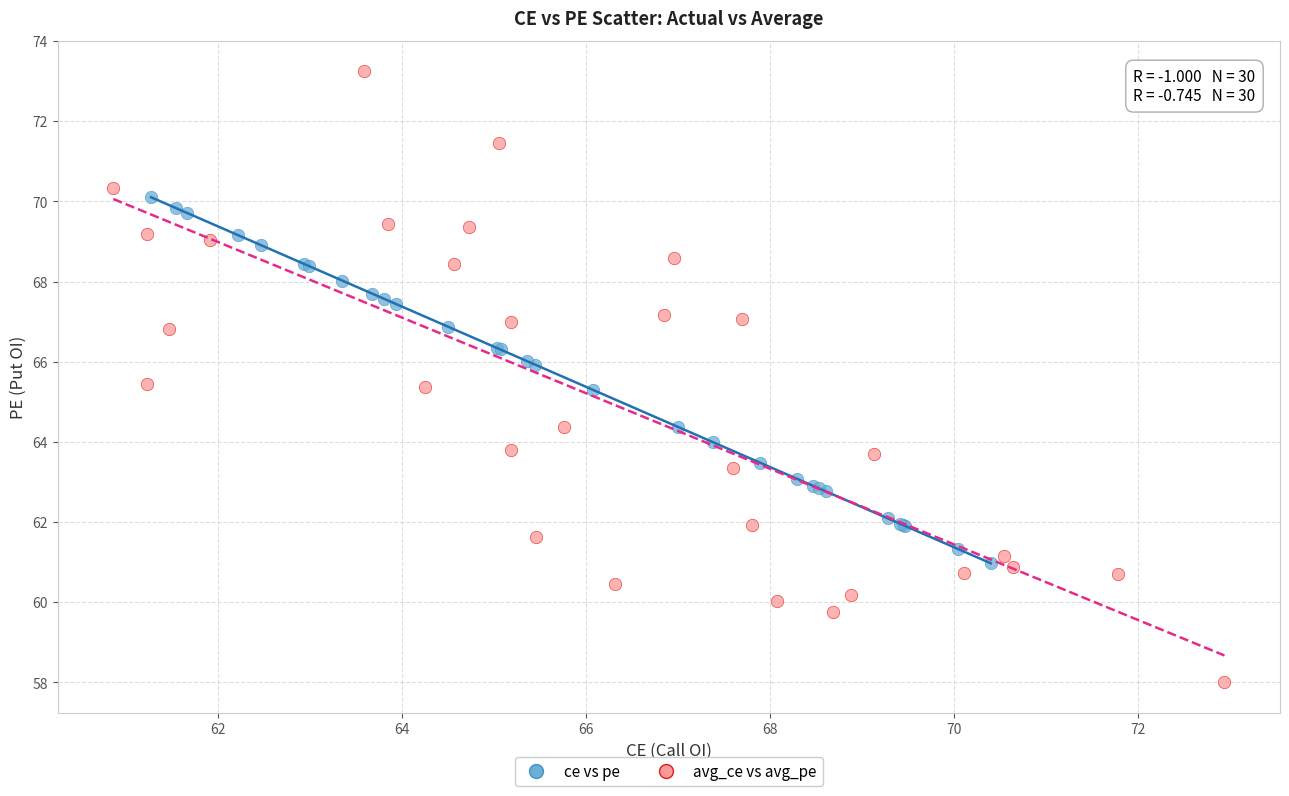

Which series has the largest Y range (max minus min)?

avg_ce vs avg_pe